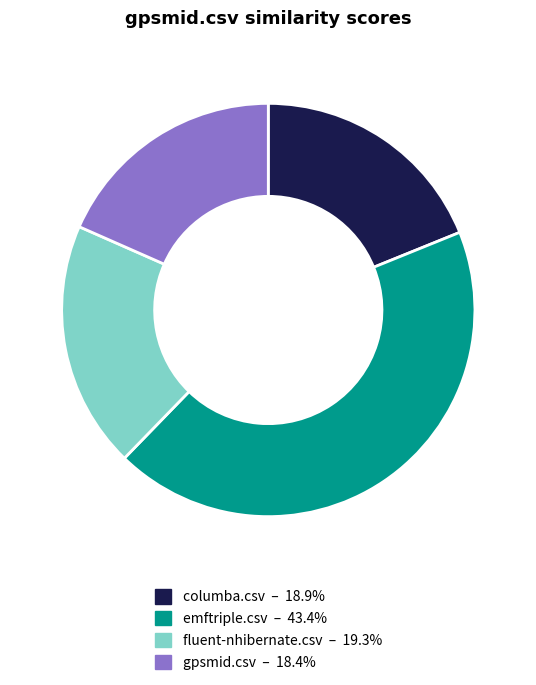

Between emftriple.csv and columba.csv, which is larger?

emftriple.csv